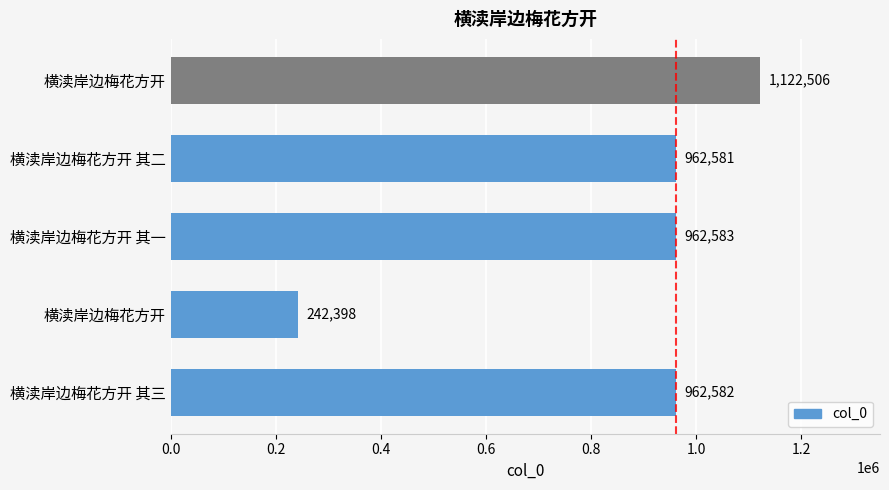

The value at 横渎岸边梅花方开 is 342535. True or false?

False